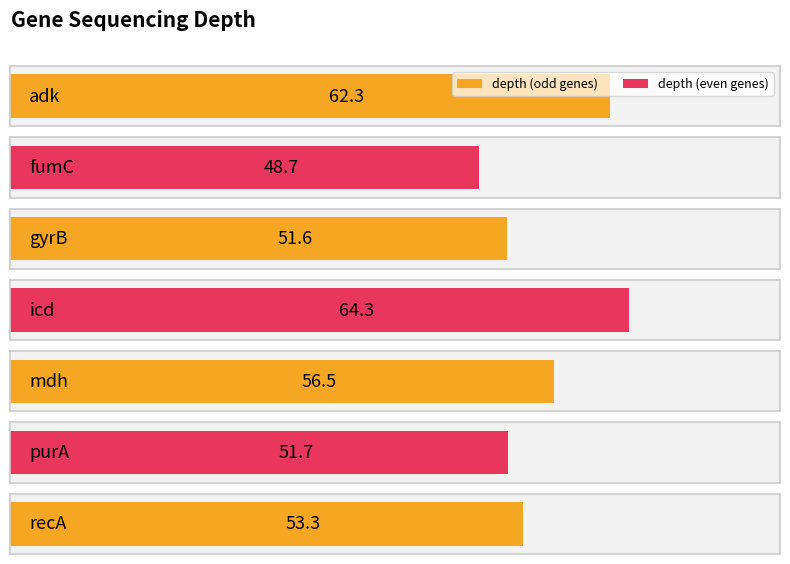

What is the smallest value displayed?

48.7